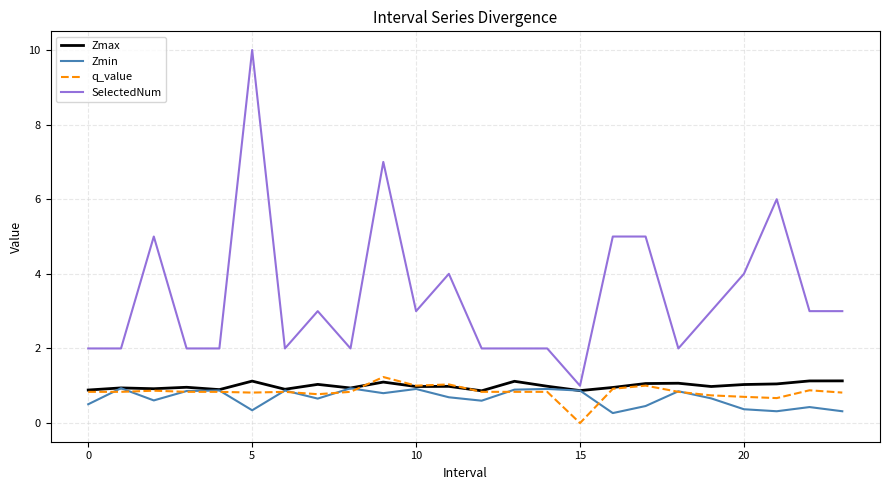

Which series has the widest spread of values?

SelectedNum